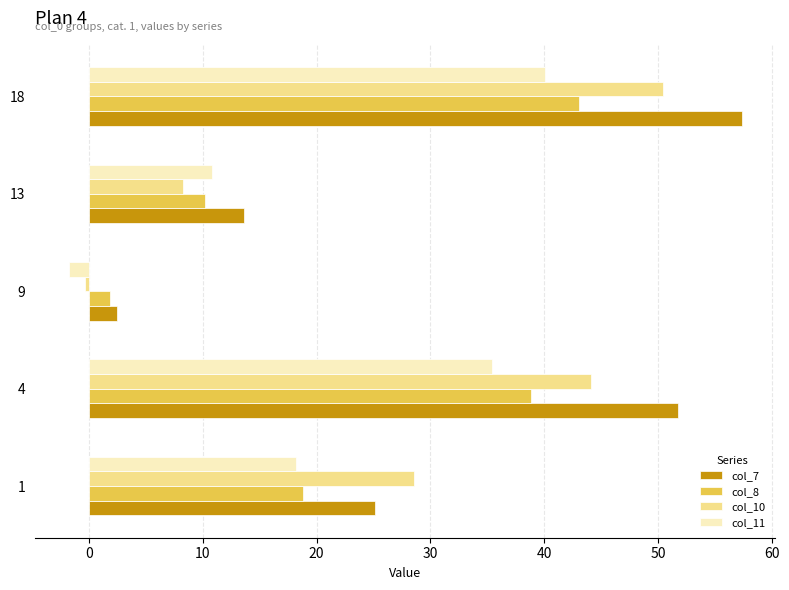

Which series changed the most between 1 and 13?

col_10